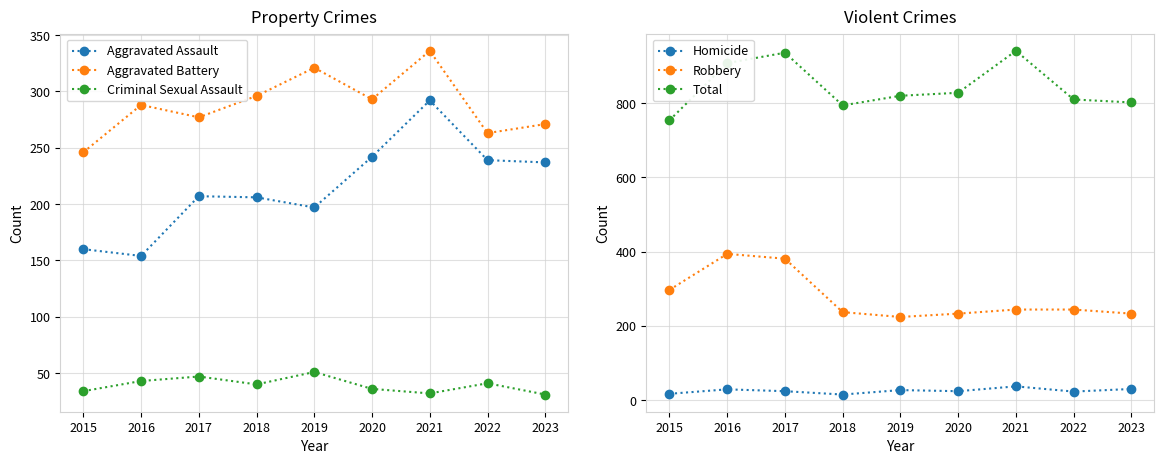

What is the difference between the maximum and second lowest values in the Homicide series?

20